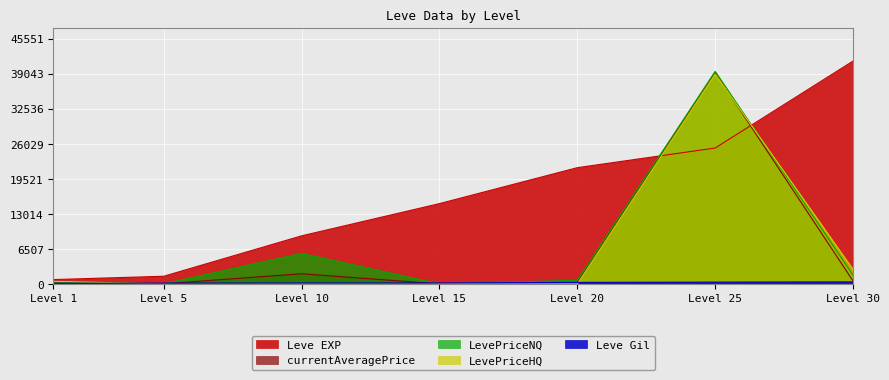

How many distinct data groups are displayed?

5